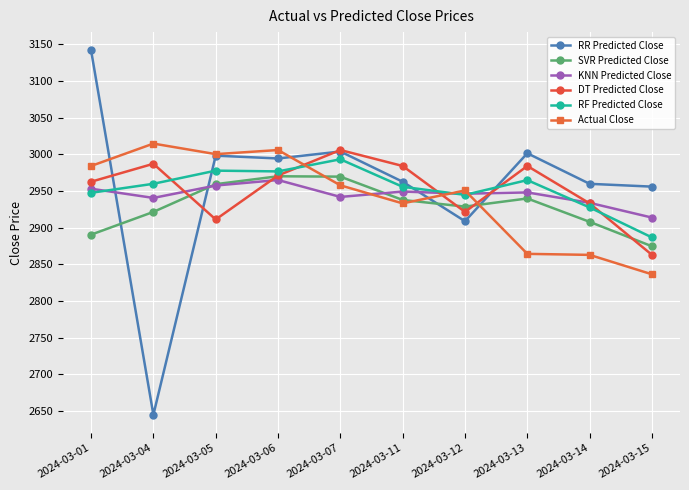

What is the spread (max minus min) of values at 2024-03-01?

251.5